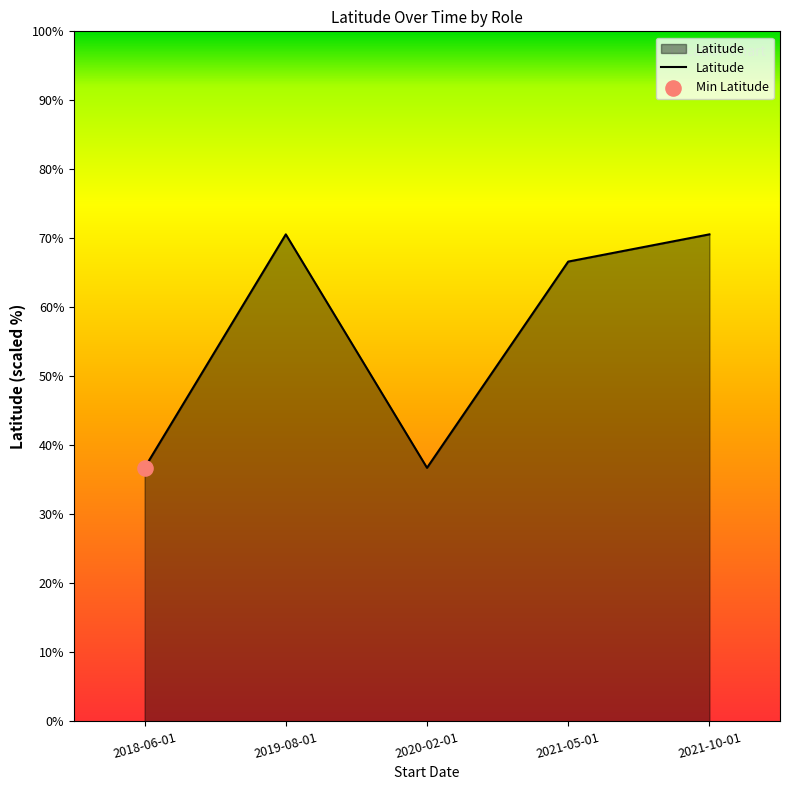

Which has a higher value, 2019-08-01 or 2021-05-01?

2019-08-01